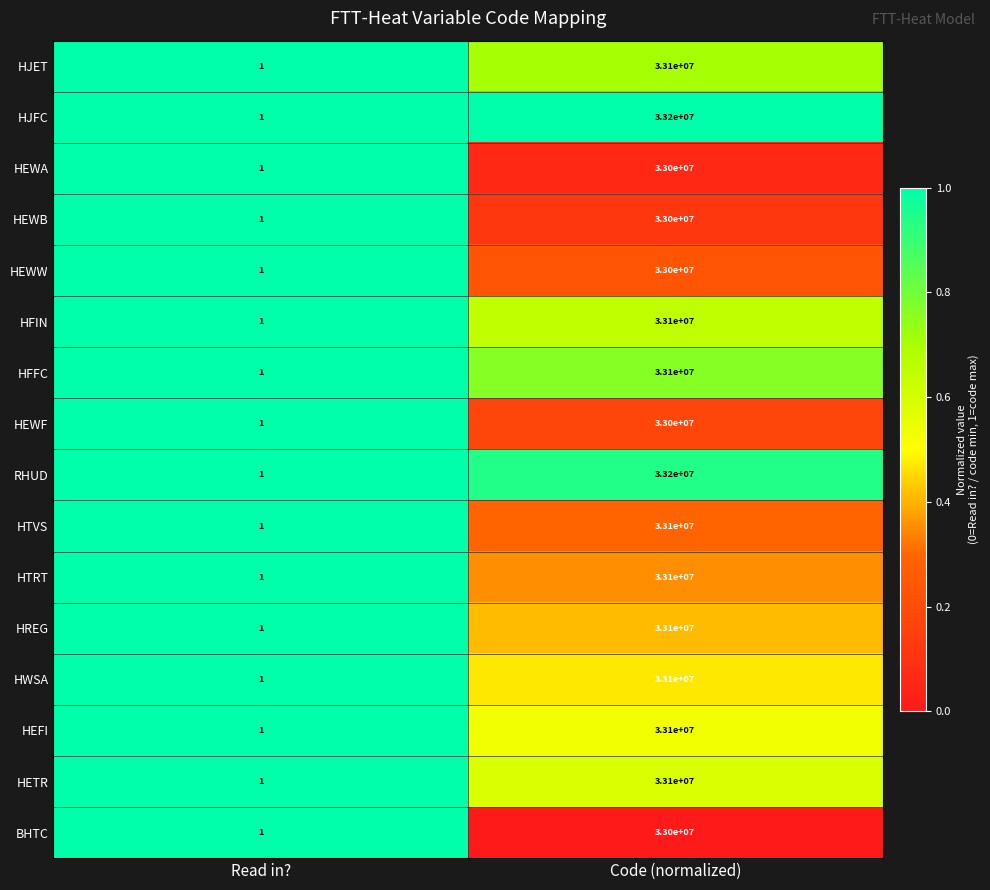

List the labels in order of HFIN value, smallest first.

Read in?, Code (normalized)